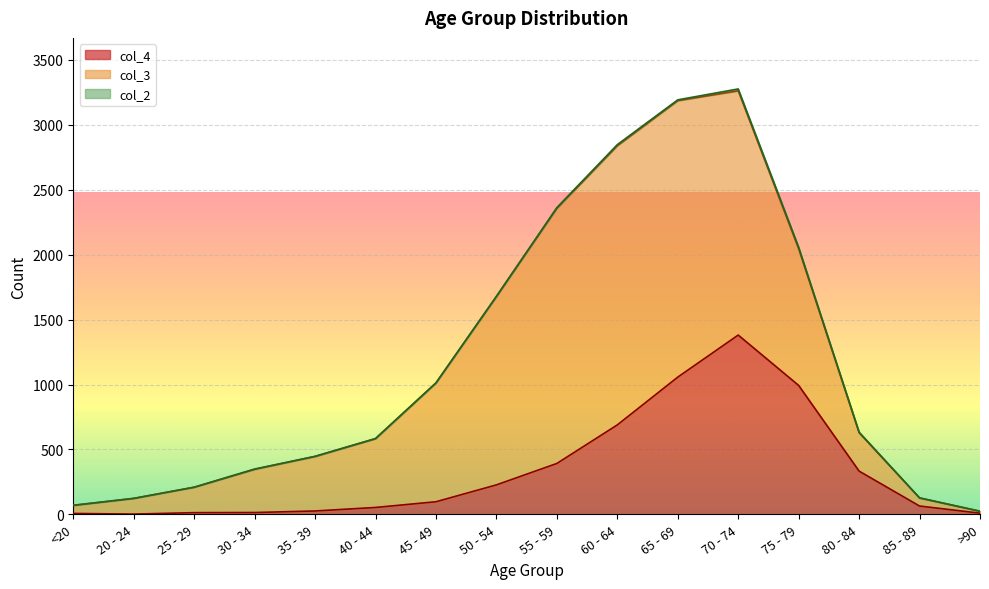

What position from the left is >90?

16